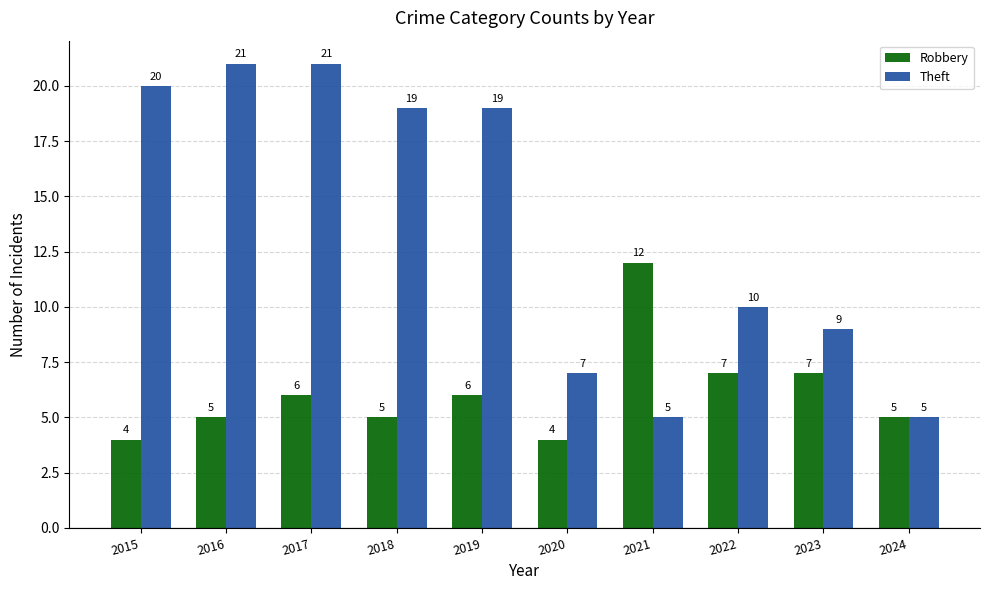

True or false: Theft has a value of 2 at 2024.

False